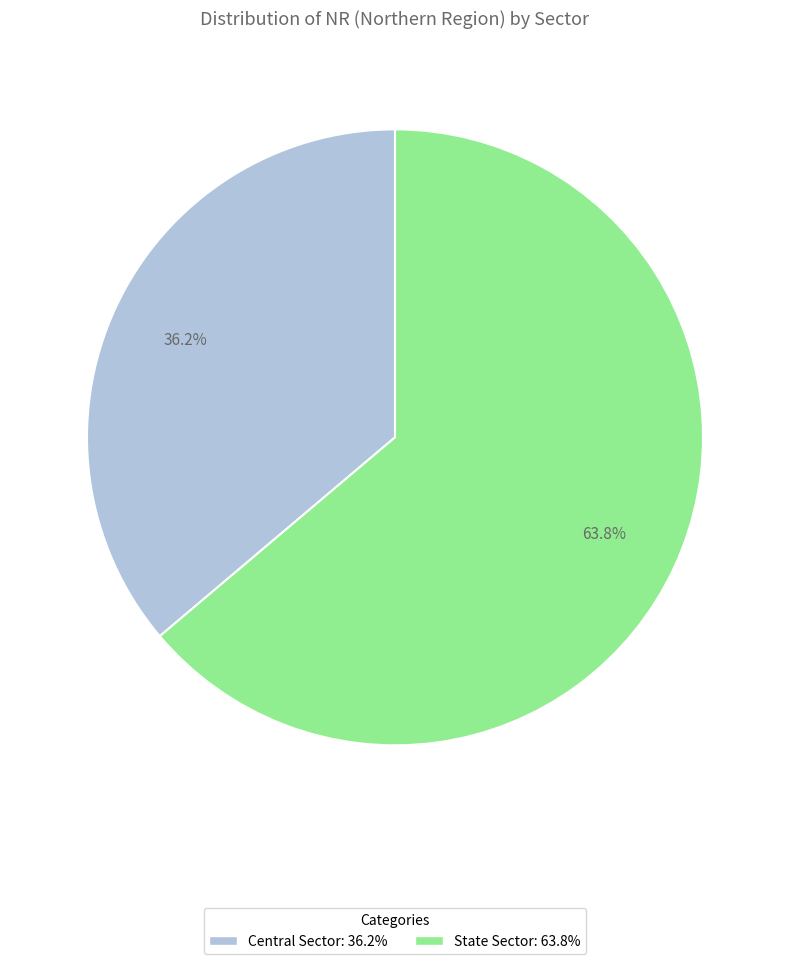

Which slice is the largest?

State Sector